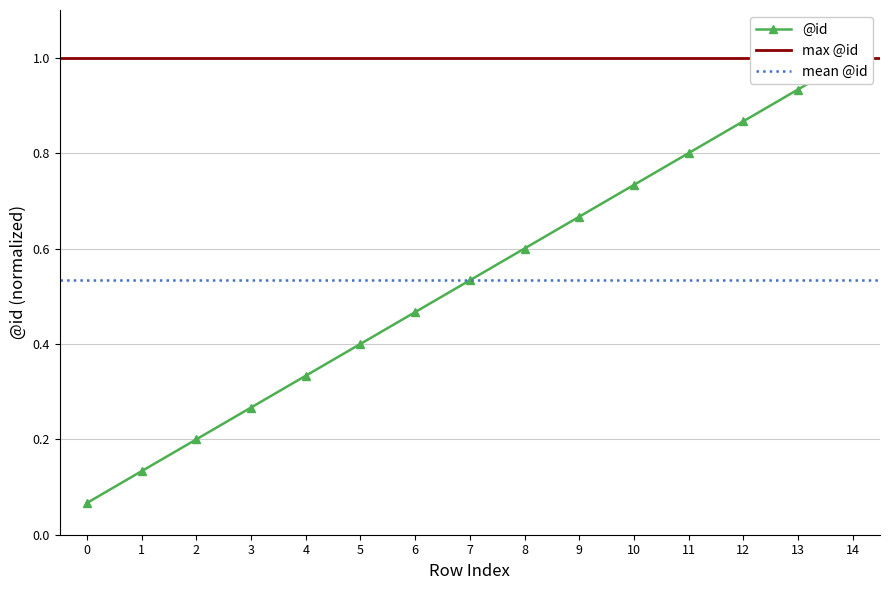

Rank the categories by value from lowest to highest.

0, 1, 2, 3, 4, 5, 6, 7, 8, 9, 10, 11, 12, 13, 14